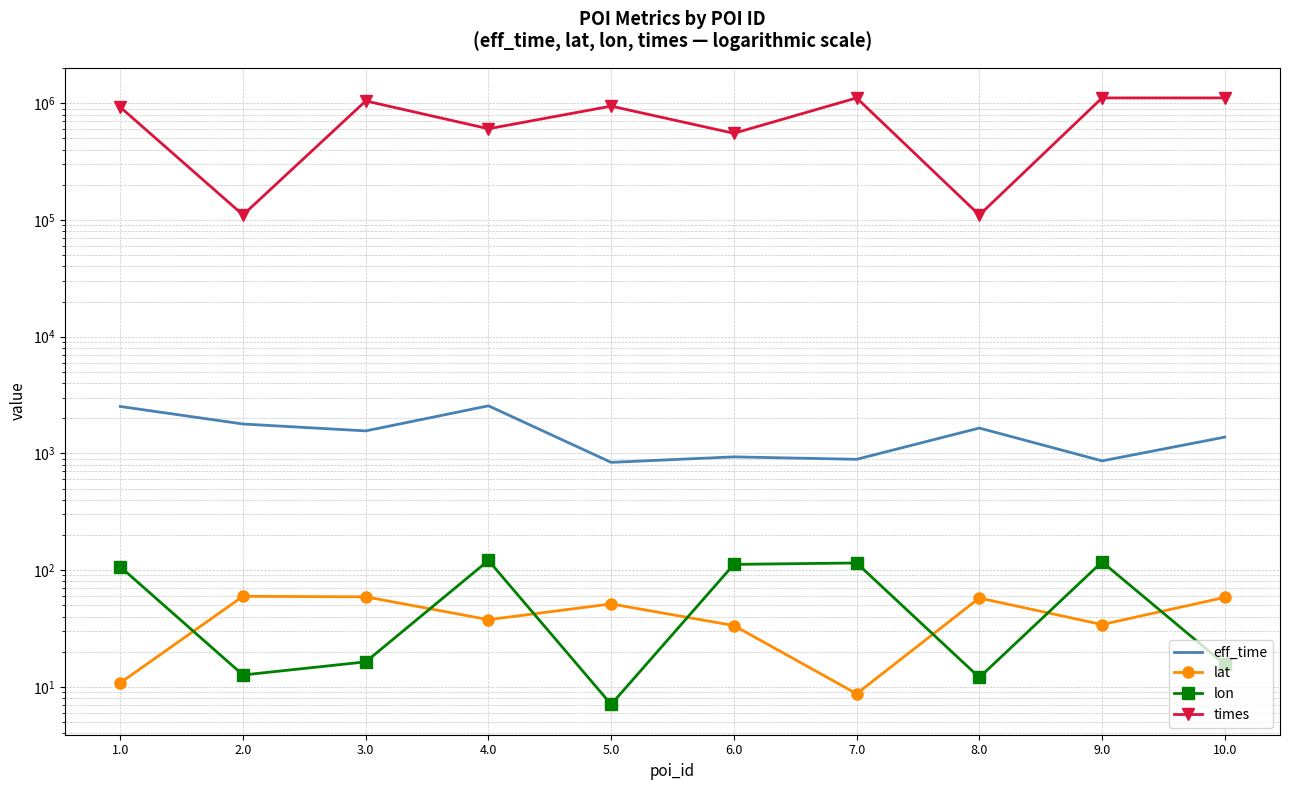

Is the value of times at 7.0 greater than the value of lat at 6.0?

Yes